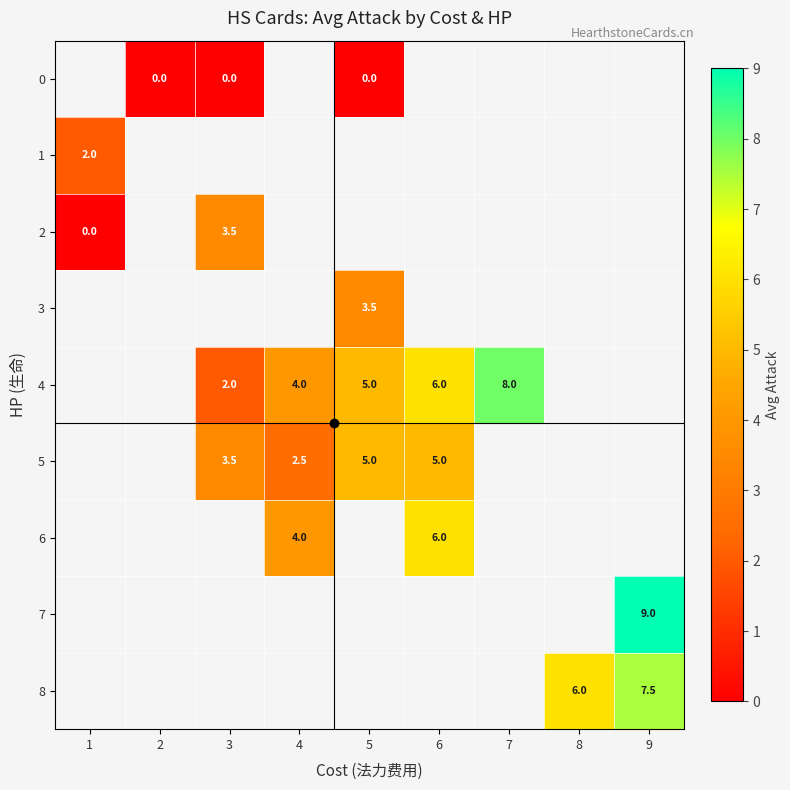

Is it true that 6 equals 9.6 at 6?

False